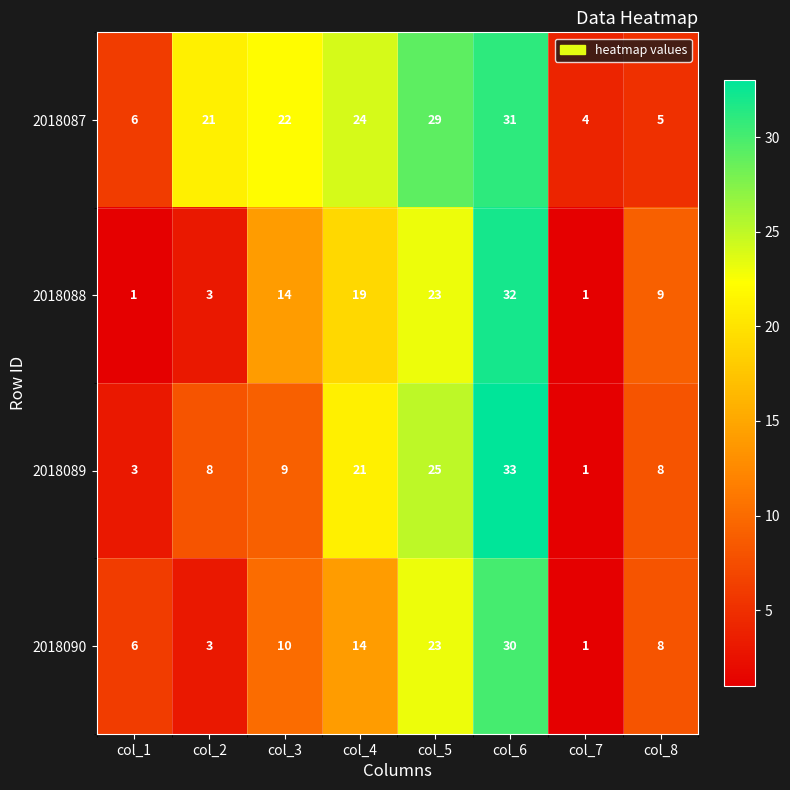

Where is 2018090 nearest to the value 15?

col_4